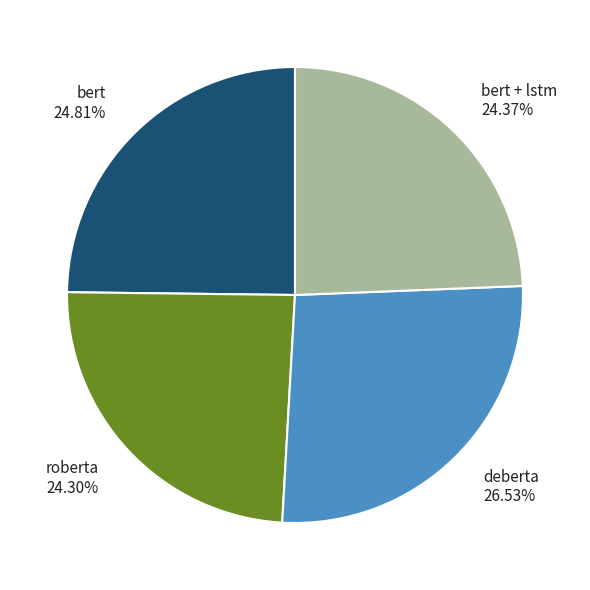

Count the number of slices in the pie.

4